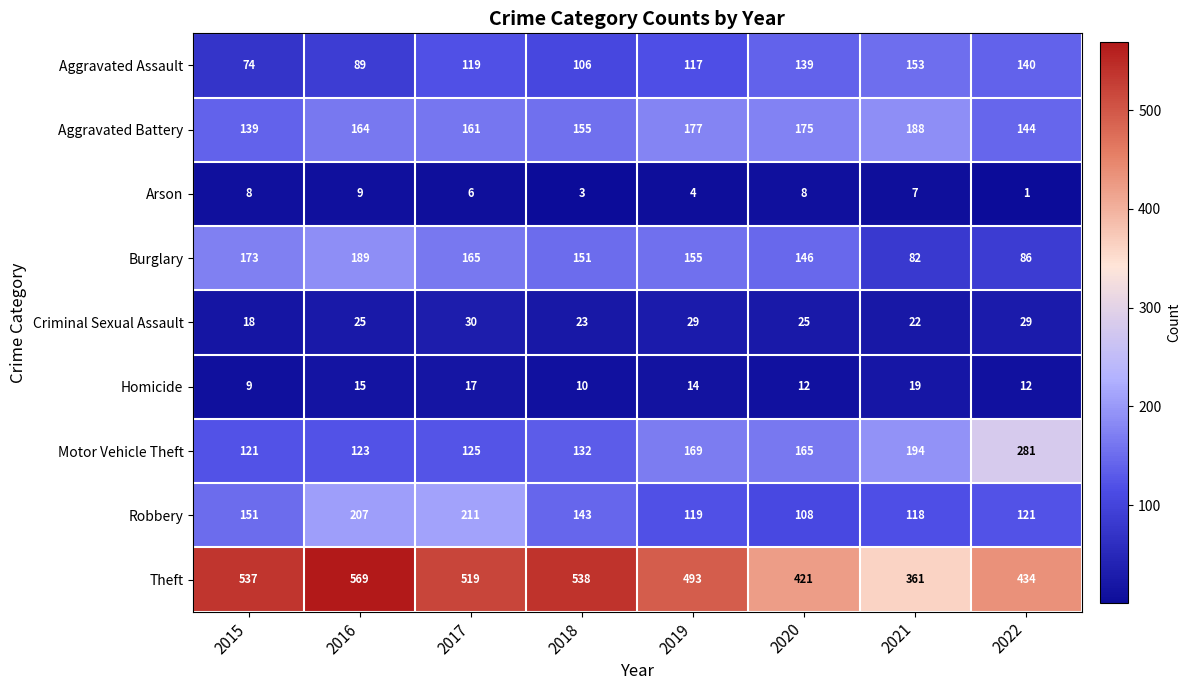

Rank the series at 2019 from lowest to highest value.

Arson, Homicide, Criminal Sexual Assault, Aggravated Assault, Robbery, Burglary, Motor Vehicle Theft, Aggravated Battery, Theft